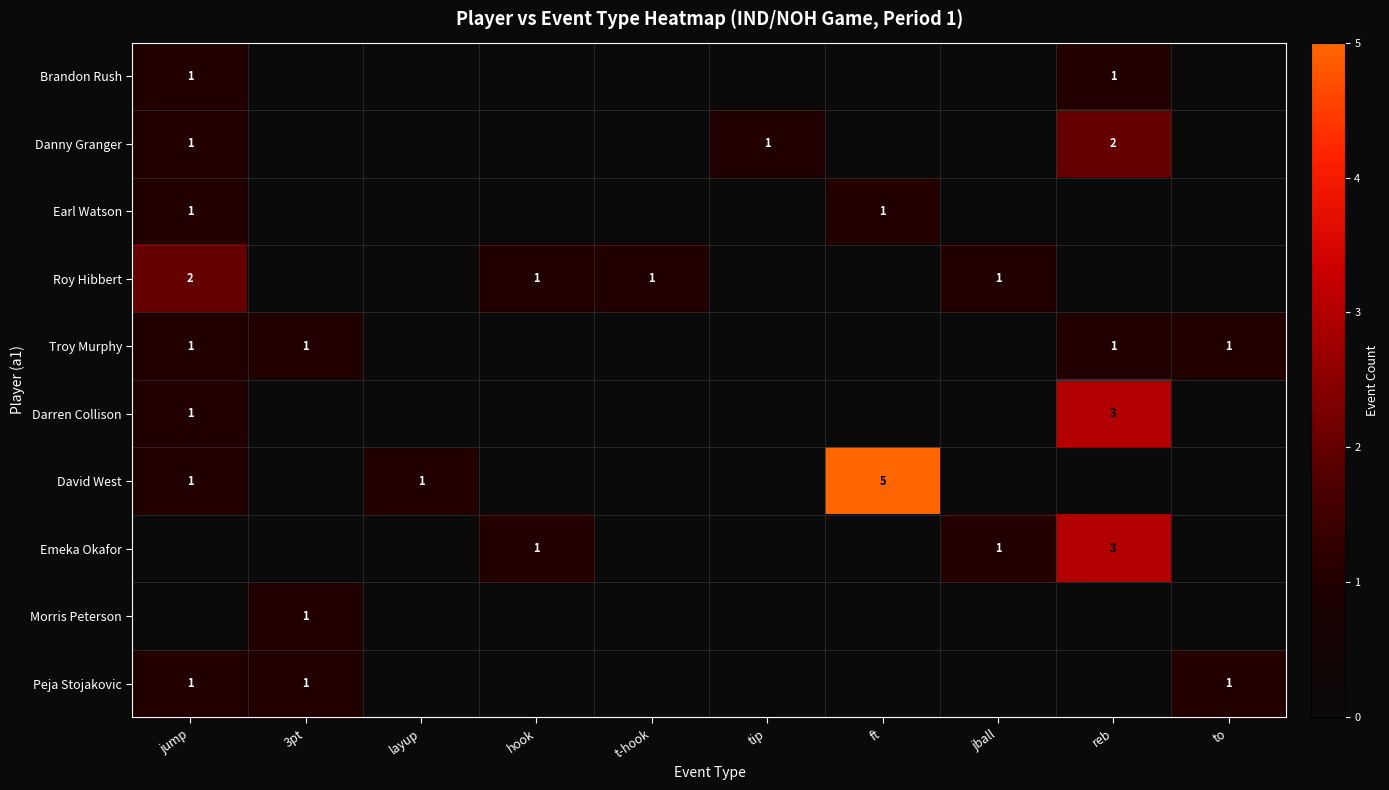

Is it true that Peja Stojakovic equals 1 at 3pt?

True